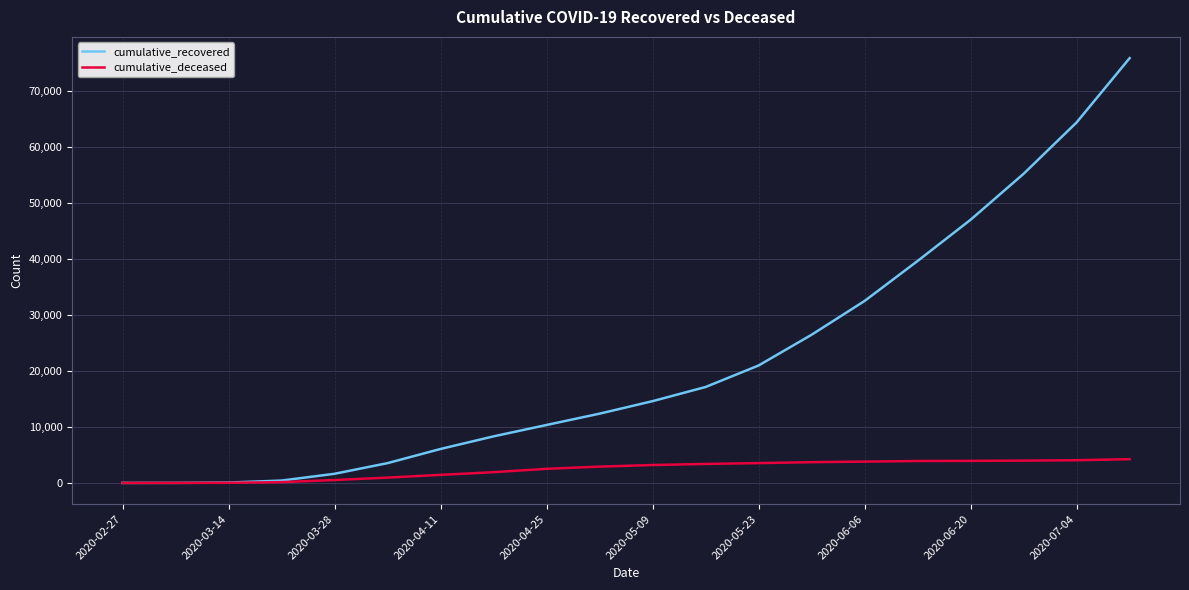

Does the chart have visible grid lines?

Yes